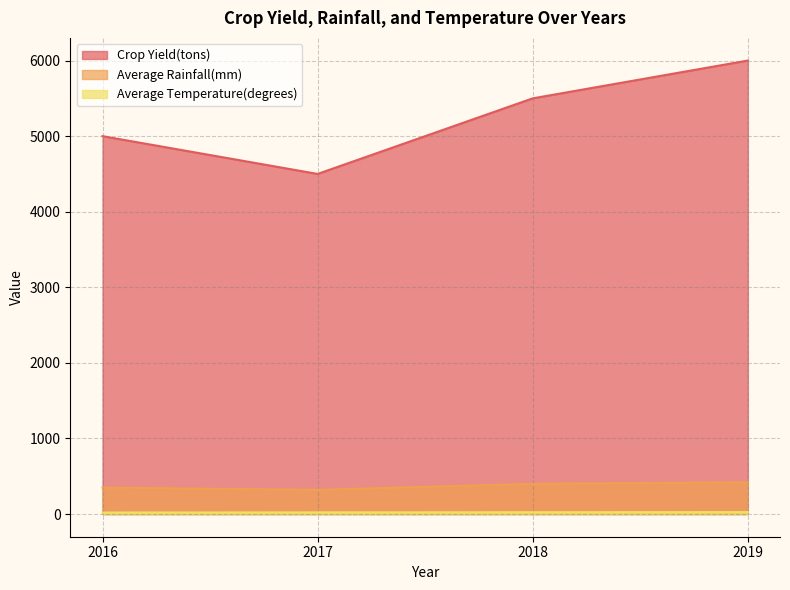

True or false: Average Rainfall(mm) has a value of 573 at 2016.

False